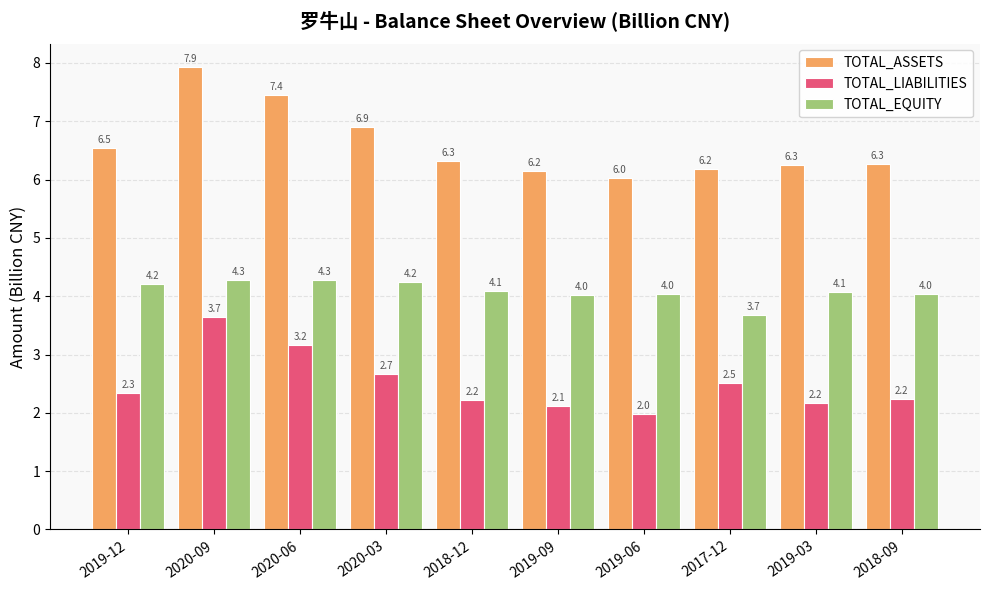

What is the sum of the TOTAL_ASSETS values at 2018-09 and 2020-03?

13.2